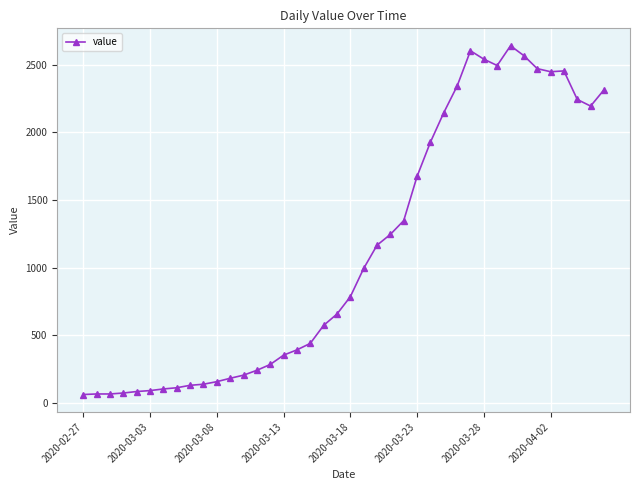

What is the value of the 9th point from the left?

129